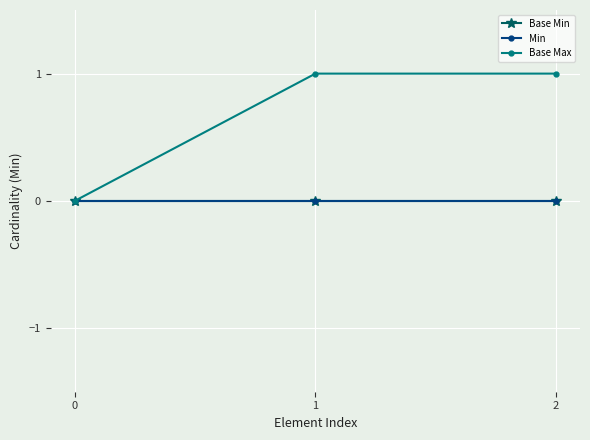

Is this an area chart (filled region under the line)?

No